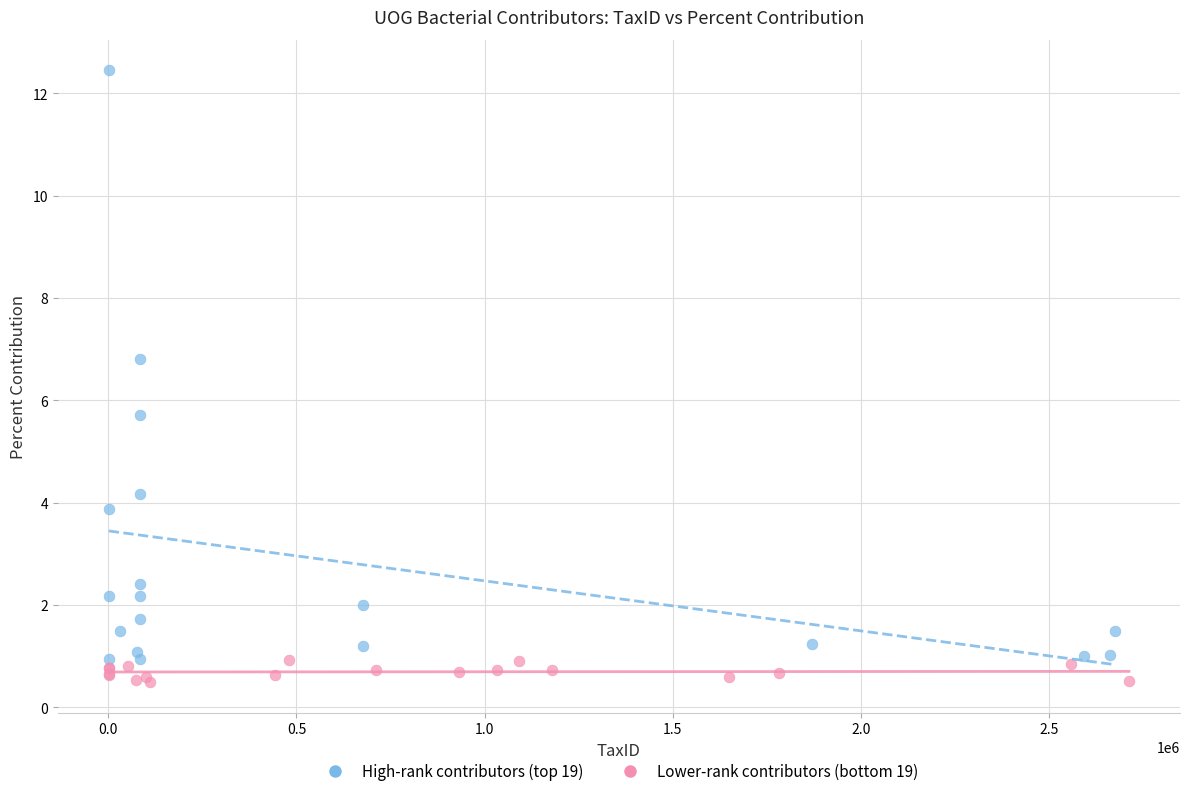

Which series contains the highest Y value?

High-rank contributors (top 19)